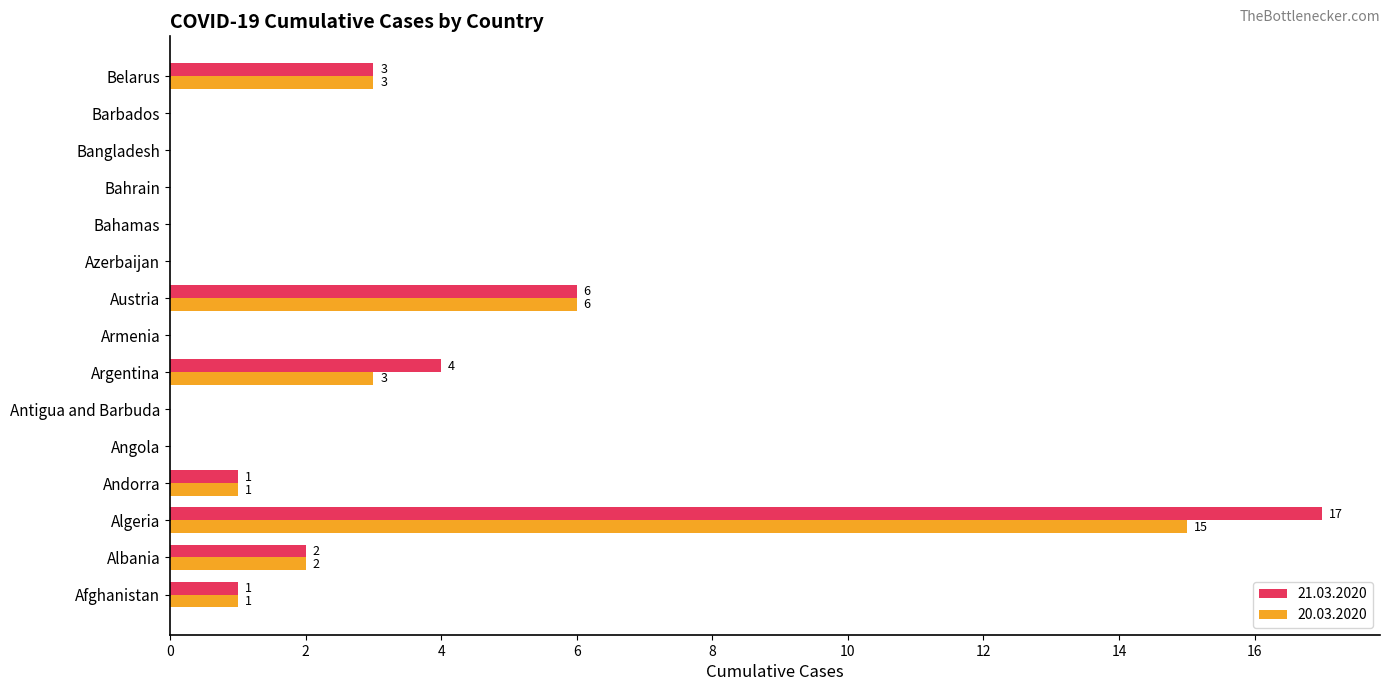

What is the difference between the 21.03.2020 values at Azerbaijan and Afghanistan?

1